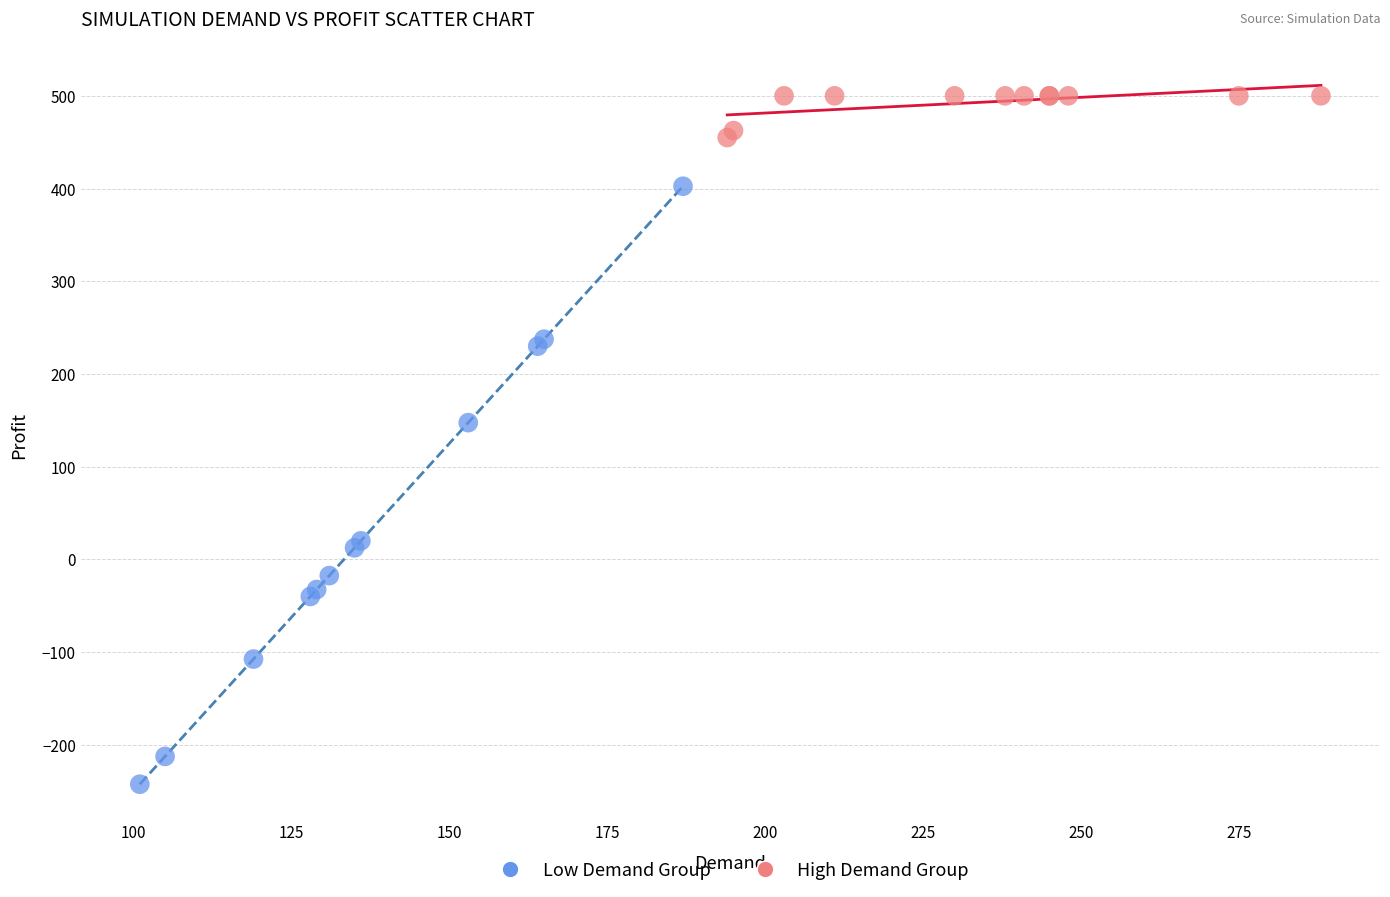

Which series has the largest Y range (max minus min)?

Low Demand Group